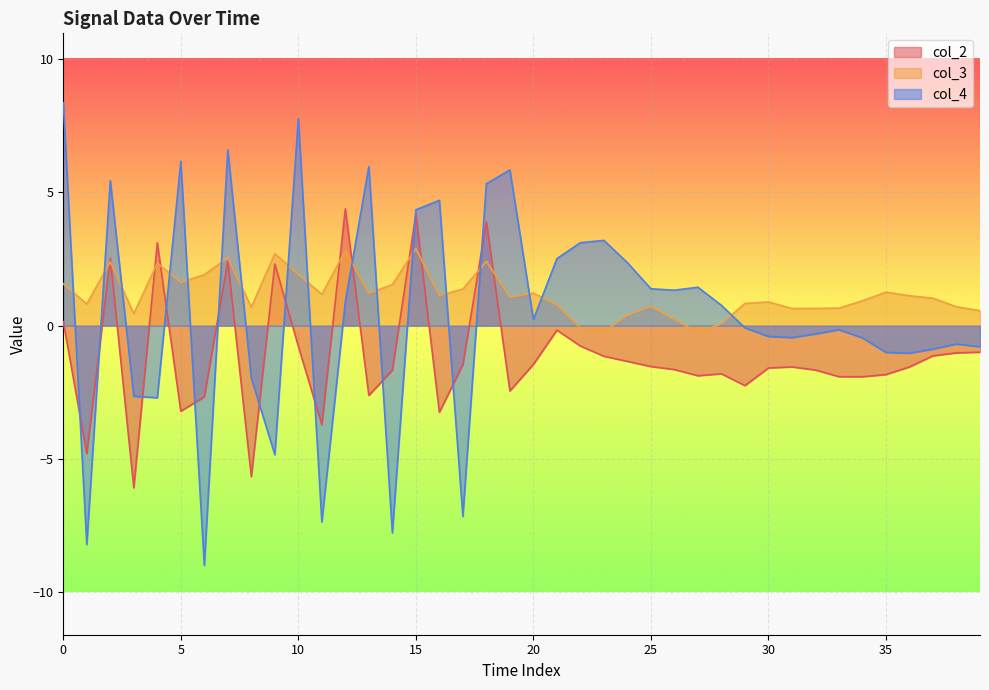

Reading left to right, extract all data points from this chart.

col_2: 0.1	-4.8	2.5	-6.1	3.1	-3.2	-2.7	2.4	-5.7	2.3	-0.8	-3.7	4.4	-2.6	-1.7	4.2	-3.2	-1.5	3.9	-2.4	-1.5	-0.2	-0.8	-1.1	-1.3	-1.5	-1.6	-1.9	-1.8	-2.2	-1.6	-1.5	-1.7	-1.9	-1.9	-1.8	-1.5	-1.1	-1.0	-1.0
col_3: 1.6	0.8	2.4	0.5	2.3	1.6	1.9	2.5	0.7	2.7	1.9	1.2	2.8	1.2	1.5	2.9	1.1	1.4	2.4	1.1	1.2	0.8	-0.1	-0.2	0.4	0.7	0.2	-0.3	0.1	0.8	0.9	0.6	0.6	0.7	0.9	1.3	1.1	1.0	0.7	0.6
col_4: 8.4	-8.2	5.4	-2.6	-2.7	6.2	-9.0	6.6	-2.0	-4.8	7.8	-7.4	0.9	6.0	-7.8	4.3	4.7	-7.1	5.3	5.8	0.2	2.5	3.1	3.2	2.4	1.4	1.3	1.4	0.8	-0.1	-0.4	-0.4	-0.3	-0.2	-0.5	-1.0	-1.0	-0.9	-0.7	-0.8